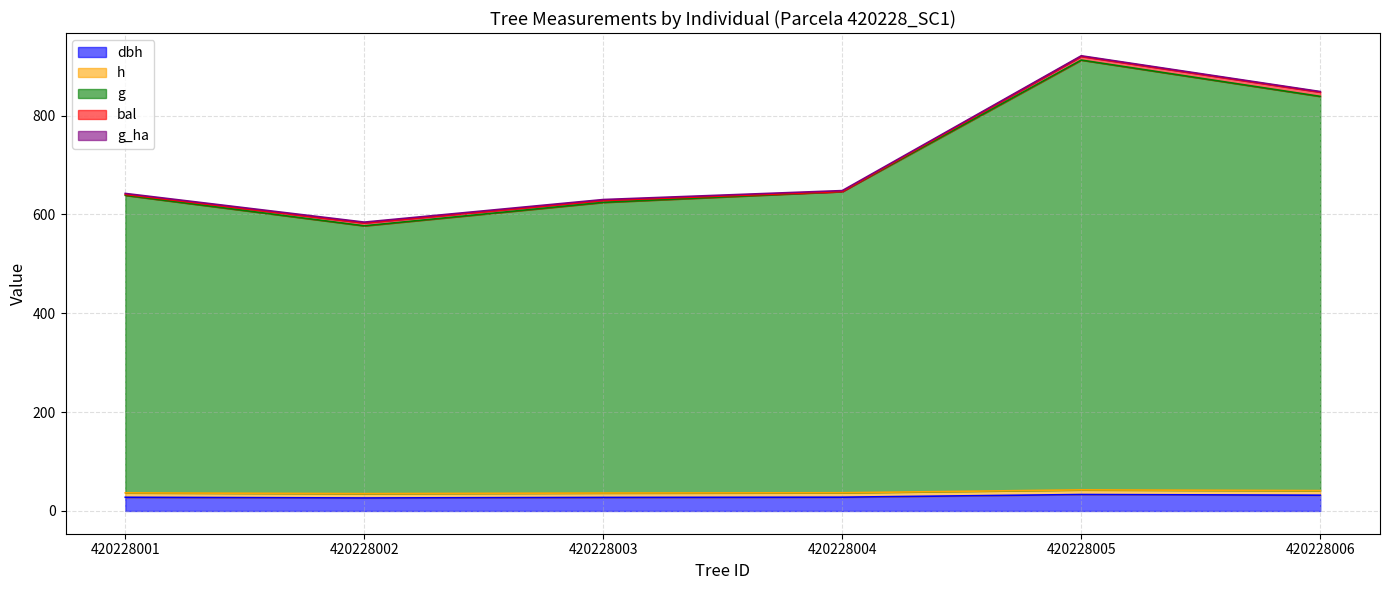

List the labels in order of g value, smallest first.

420228002, 420228003, 420228001, 420228004, 420228006, 420228005